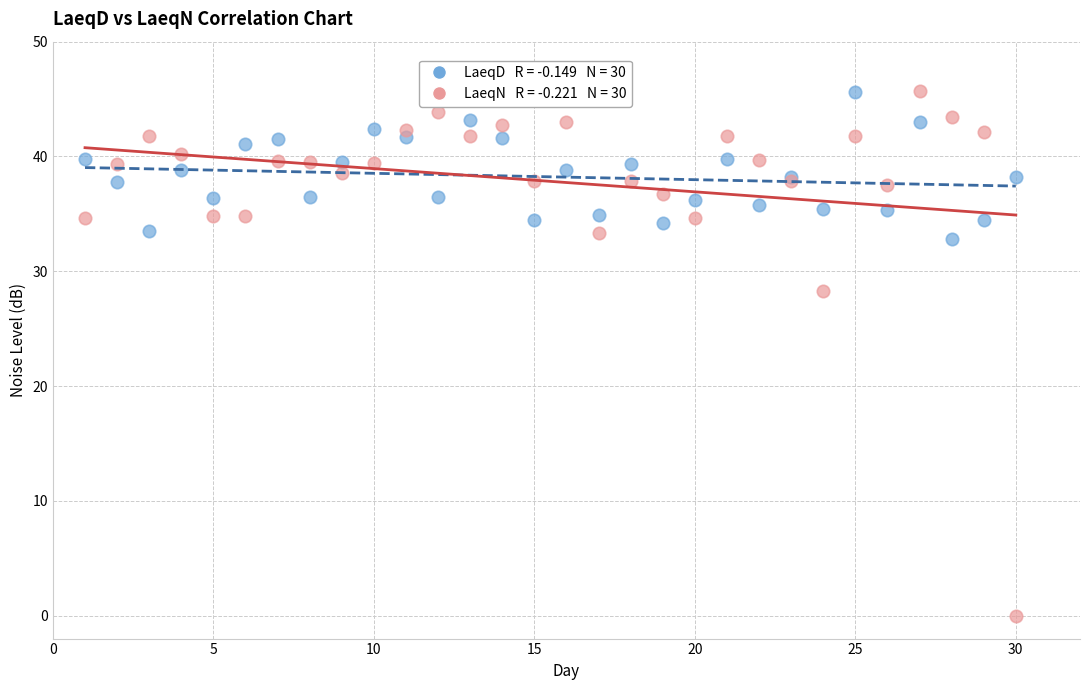

Across all series, what Y value is closest to 22?

28.3